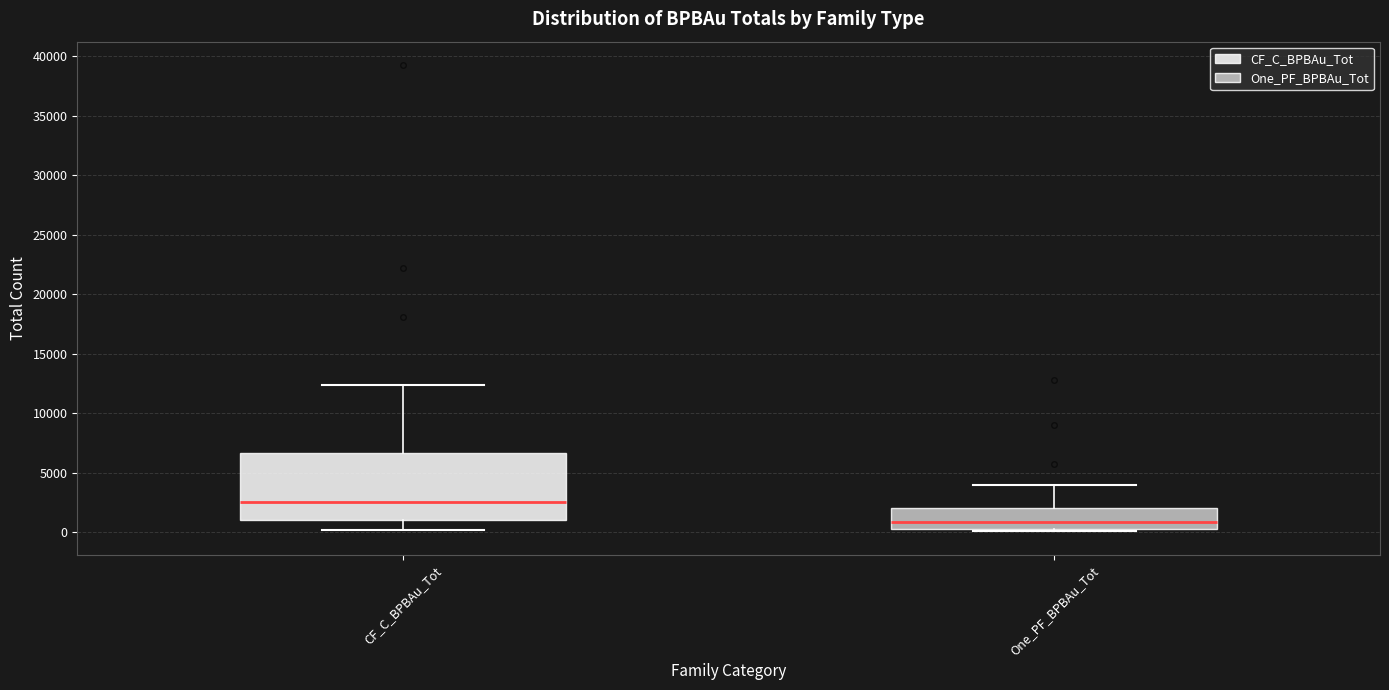

Reading left to right, transcribe this box plot: for each box, give where its median line is, the range the box spans, and where its two whiskers end, as read against the y-axis. The values are not printed on the chart, so give them approximately, as read against the axis.

CF_C_BPBAu_Tot: median 2500, box 1000 to 6500, whiskers 0 to 12500
One_PF_BPBAu_Tot: median 1000, box 0 to 2000, whiskers 0 (just below the box's lower edge) to 4000